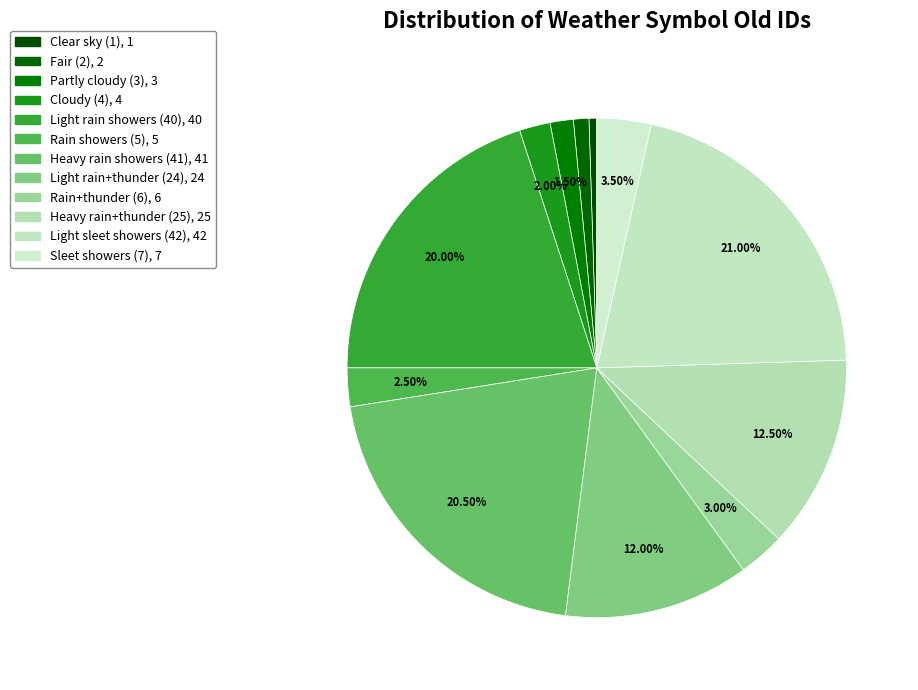

Count the number of slices in the pie.

12